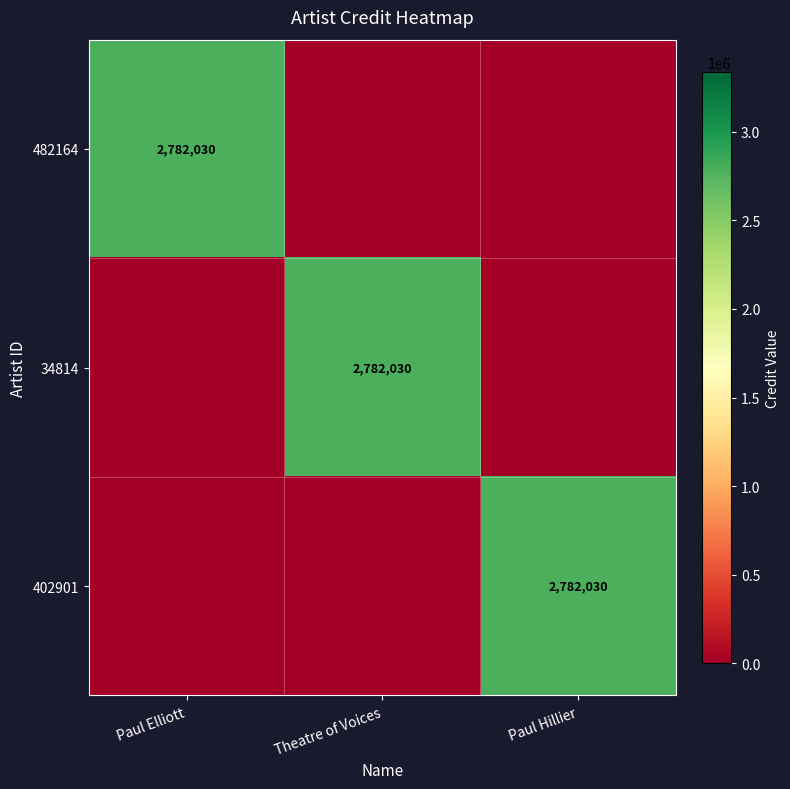

What is the total value across all series at Paul Elliott?

2782030